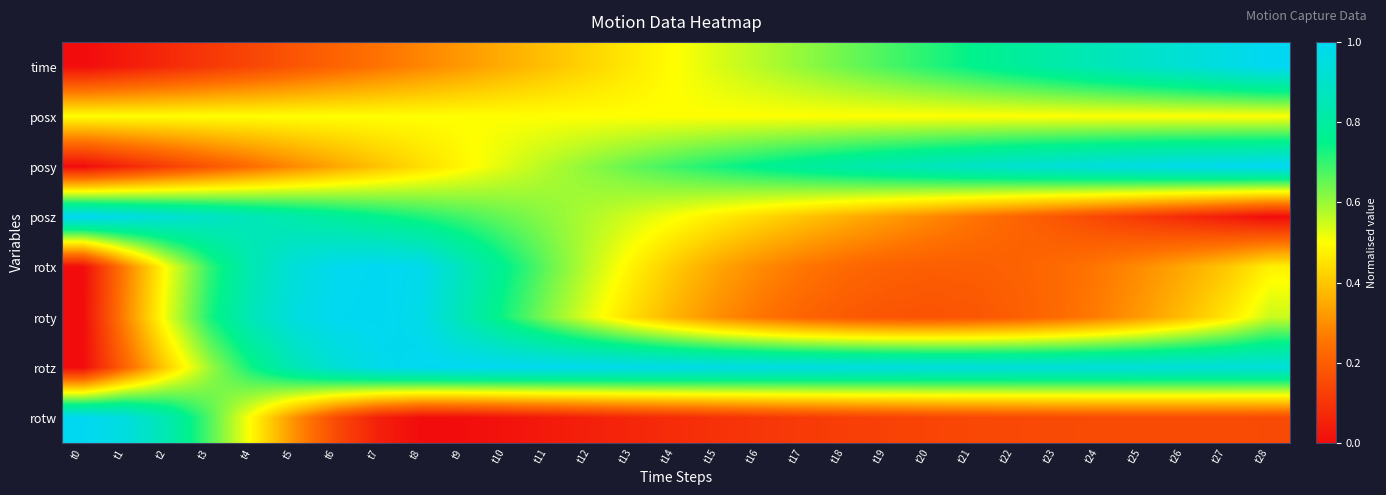

Reading right to left, list all the values displayed in this chart.

time: t28=1.0	t27=1.0	t26=0.9	t25=0.9	t24=0.9	t23=0.8	t22=0.8	t21=0.8	t20=0.7	t19=0.7	t18=0.6	t17=0.6	t16=0.6	t15=0.5	t14=0.5	t13=0.5	t12=0.4	t11=0.4	t10=0.4	t9=0.3	t8=0.3	t7=0.3	t6=0.2	t5=0.2	t4=0.1	t3=0.1	t2=0.1	t1=0.0	t0=0.0
posx: t28=0.5	t27=0.5	t26=0.5	t25=0.5	t24=0.5	t23=0.5	t22=0.5	t21=0.5	t20=0.5	t19=0.5	t18=0.5	t17=0.5	t16=0.5	t15=0.5	t14=0.5	t13=0.5	t12=0.5	t11=0.5	t10=0.5	t9=0.5	t8=0.5	t7=0.5	t6=0.5	t5=0.5	t4=0.5	t3=0.5	t2=0.5	t1=0.5	t0=0.5
posy: t28=1.0	t27=1.0	t26=1.0	t25=1.0	t24=1.0	t23=0.9	t22=0.9	t21=0.9	t20=0.9	t19=0.8	t18=0.8	t17=0.8	t16=0.8	t15=0.7	t14=0.7	t13=0.7	t12=0.6	t11=0.6	t10=0.5	t9=0.5	t8=0.4	t7=0.4	t6=0.3	t5=0.3	t4=0.2	t3=0.2	t2=0.1	t1=0.1	t0=0.0
posz: t28=0.0	t27=0.0	t26=0.1	t25=0.1	t24=0.1	t23=0.2	t22=0.2	t21=0.3	t20=0.3	t19=0.3	t18=0.4	t17=0.4	t16=0.4	t15=0.5	t14=0.5	t13=0.5	t12=0.6	t11=0.6	t10=0.6	t9=0.7	t8=0.7	t7=0.8	t6=0.8	t5=0.8	t4=0.9	t3=0.9	t2=0.9	t1=1.0	t0=1.0
rotx: t28=0.5	t27=0.4	t26=0.3	t25=0.3	t24=0.3	t23=0.2	t22=0.2	t21=0.2	t20=0.2	t19=0.2	t18=0.2	t17=0.3	t16=0.3	t15=0.3	t14=0.4	t13=0.5	t12=0.6	t11=0.6	t10=0.8	t9=0.9	t8=1.0	t7=1.0	t6=1.0	t5=0.9	t4=0.8	t3=0.7	t2=0.5	t1=0.3	t0=0.0
roty: t28=0.6	t27=0.5	t26=0.4	t25=0.3	t24=0.3	t23=0.2	t22=0.2	t21=0.2	t20=0.2	t19=0.2	t18=0.2	t17=0.2	t16=0.3	t15=0.3	t14=0.4	t13=0.4	t12=0.5	t11=0.6	t10=0.7	t9=0.8	t8=1.0	t7=1.0	t6=1.0	t5=1.0	t4=0.9	t3=0.7	t2=0.5	t1=0.3	t0=0.0
rotz: t28=0.9	t27=0.9	t26=0.9	t25=0.9	t24=0.9	t23=0.9	t22=0.9	t21=0.9	t20=1.0	t19=1.0	t18=1.0	t17=1.0	t16=1.0	t15=1.0	t14=1.0	t13=1.0	t12=1.0	t11=1.0	t10=1.0	t9=1.0	t8=1.0	t7=1.0	t6=0.9	t5=0.9	t4=0.7	t3=0.6	t2=0.4	t1=0.2	t0=0.0
rotw: t28=0.2	t27=0.2	t26=0.2	t25=0.2	t24=0.2	t23=0.2	t22=0.1	t21=0.1	t20=0.1	t19=0.1	t18=0.1	t17=0.1	t16=0.1	t15=0.1	t14=0.1	t13=0.1	t12=0.0	t11=0.0	t10=0.0	t9=0.0	t8=0.0	t7=0.0	t6=0.1	t5=0.3	t4=0.5	t3=0.7	t2=0.8	t1=1.0	t0=1.0